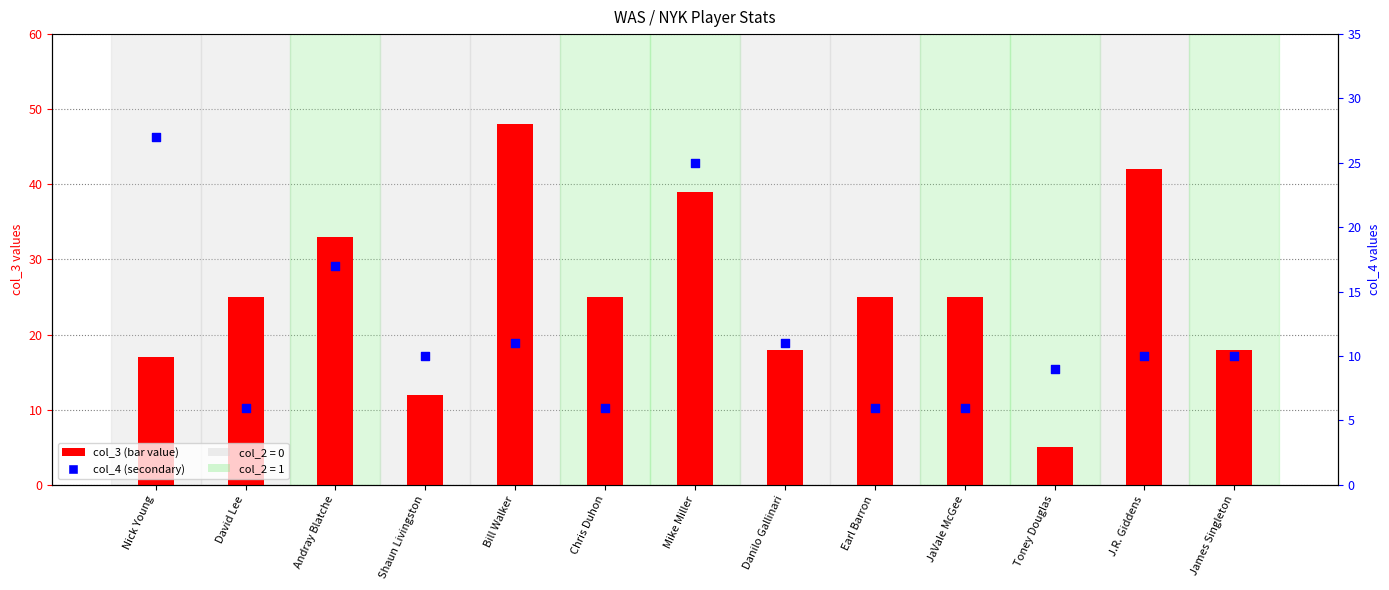

Which series has the widest spread of Y values?

col_3 (avg value)